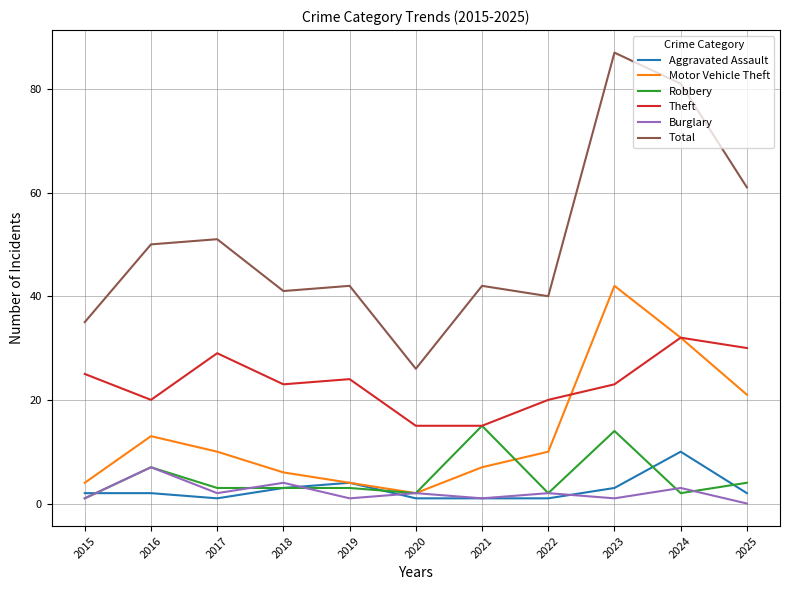

At which category does the chart reach its minimum across all series?

2025